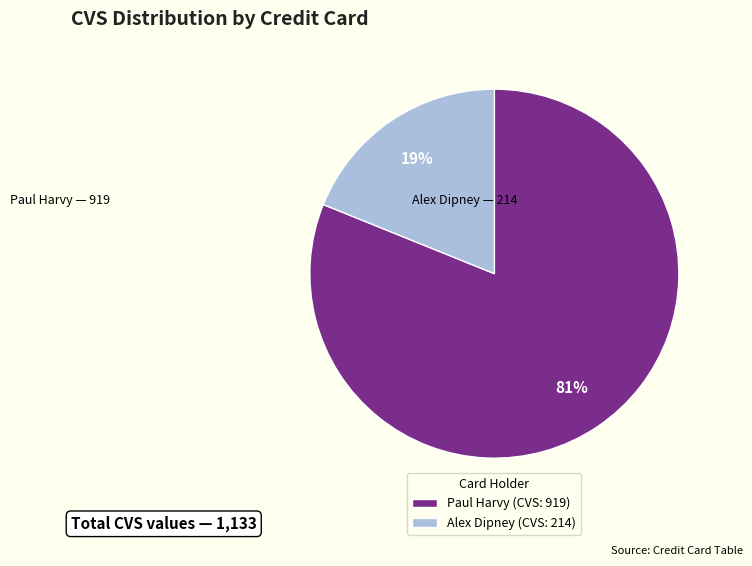

Which slice represents more than half of the pie?

Paul Harvy (CVS: 919)